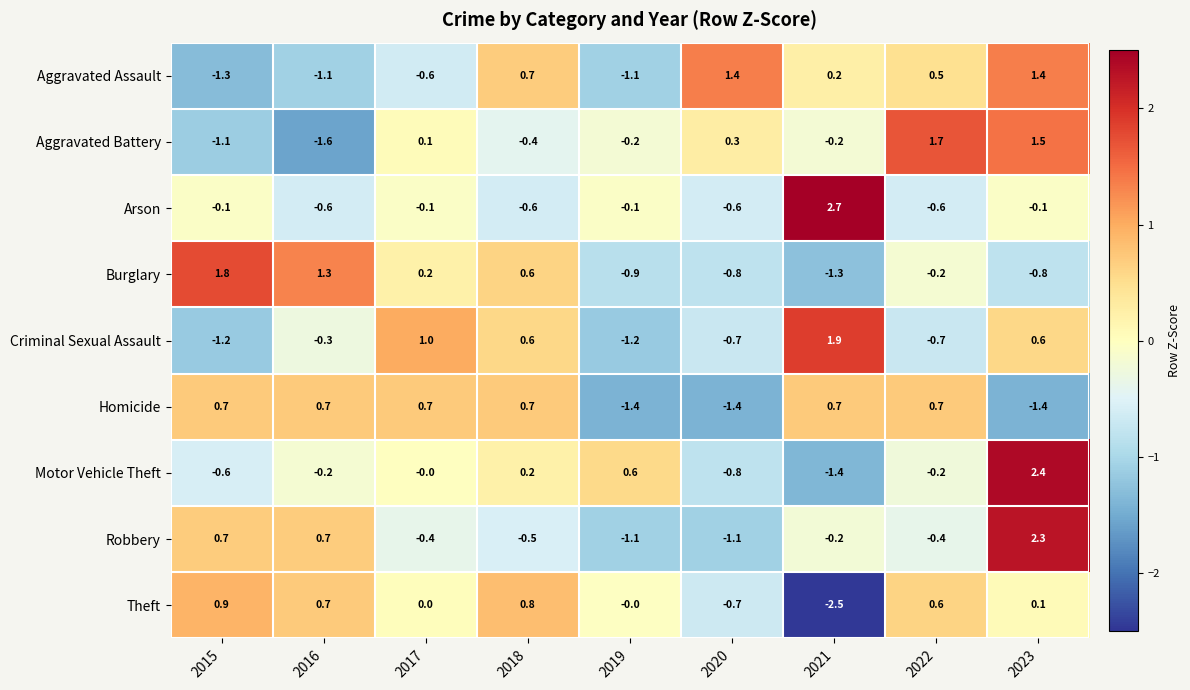

List the series in order of their peak value, lowest first.

Homicide, Theft, Aggravated Assault, Aggravated Battery, Burglary, Criminal Sexual Assault, Robbery, Motor Vehicle Theft, Arson